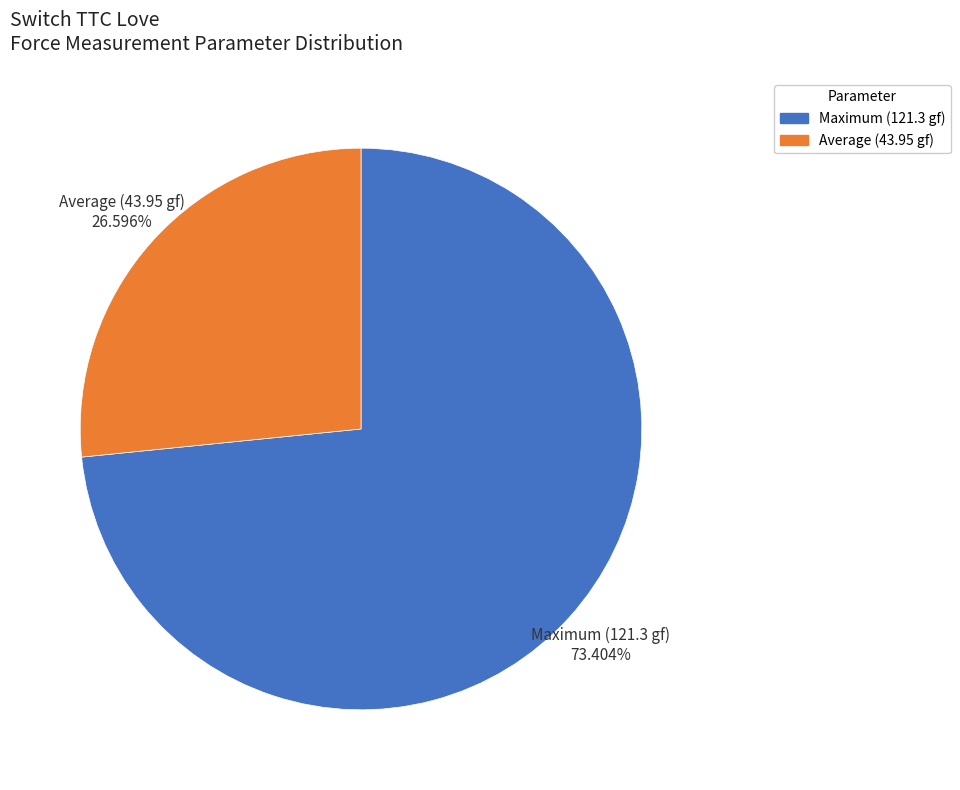

Approximately how many times larger is the value at Average (43.95 gf) compared to Maximum (121.3 gf)?

0.4